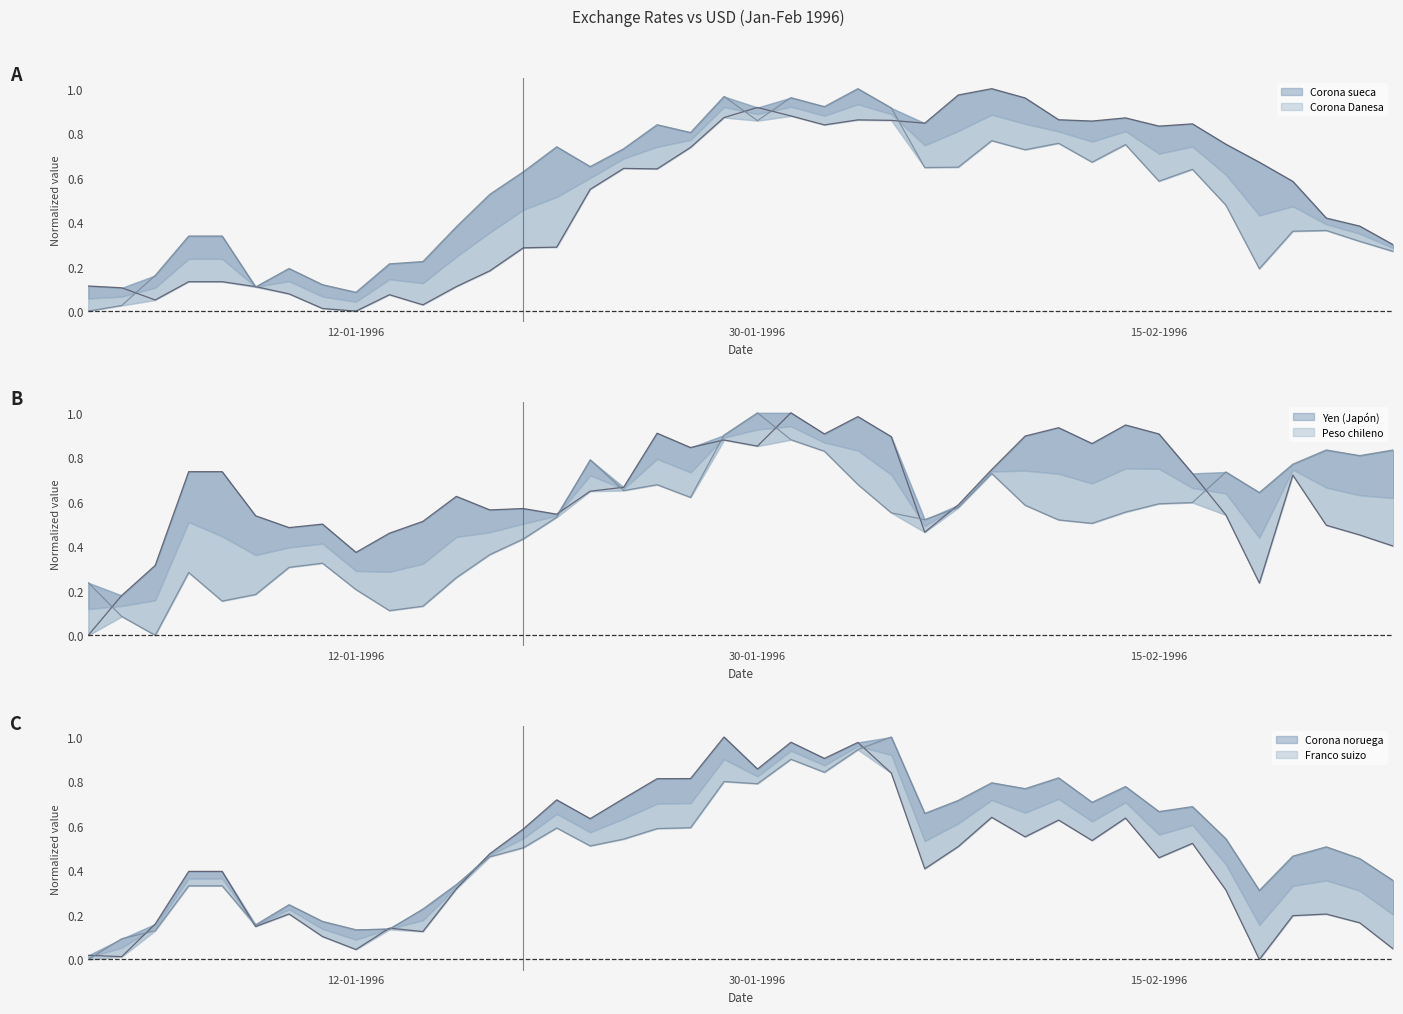

What is the total value across all series at 15-01-1996?

1.1